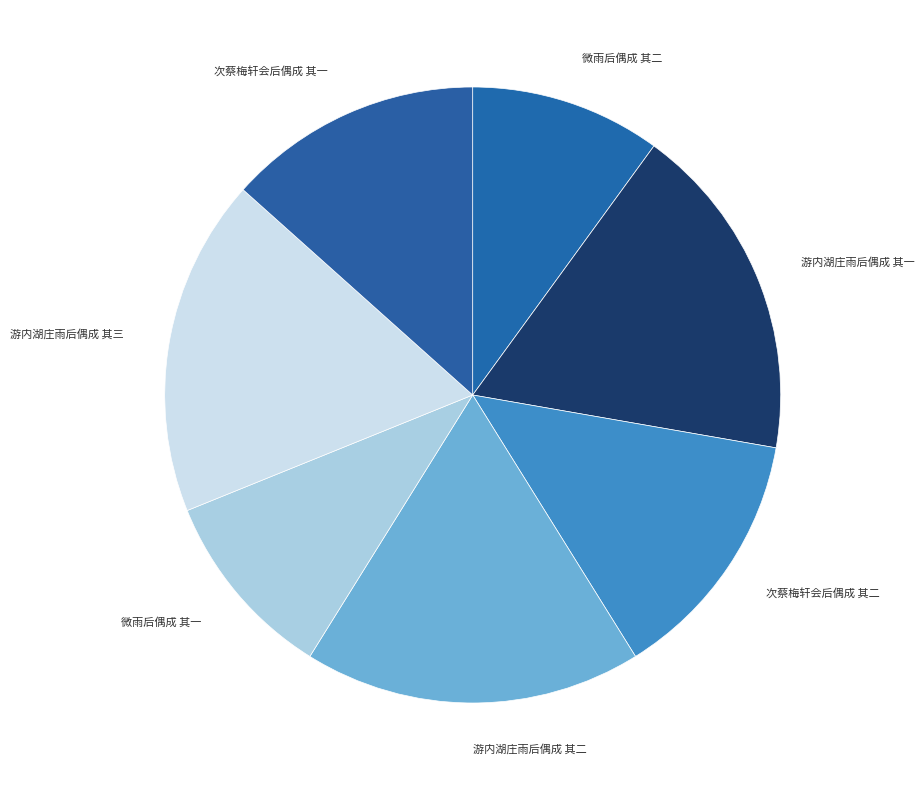

Count the number of slices in the pie.

7